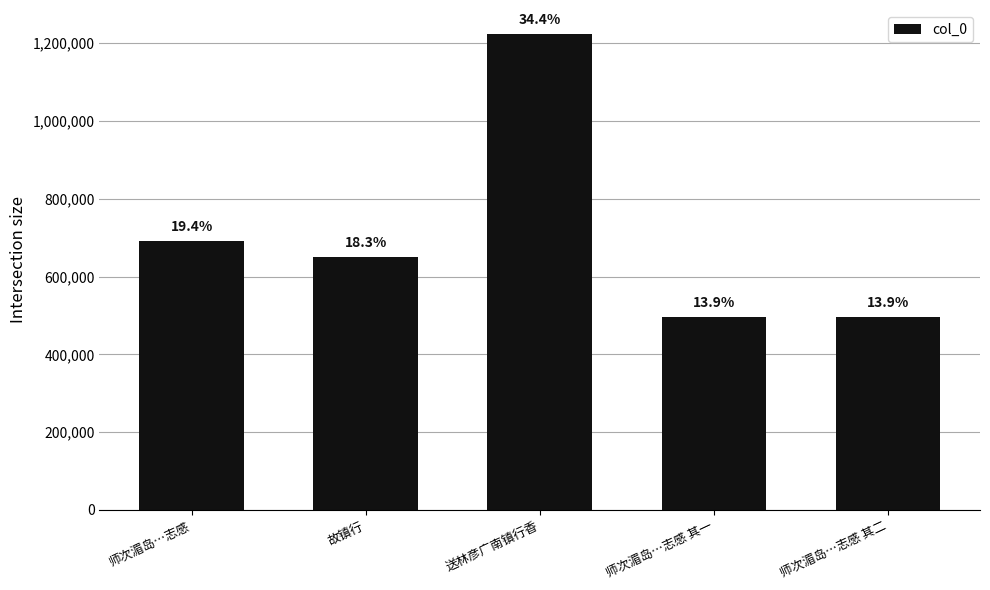

Which label corresponds to the smallest value in the chart?

师次湄岛…志感 其一